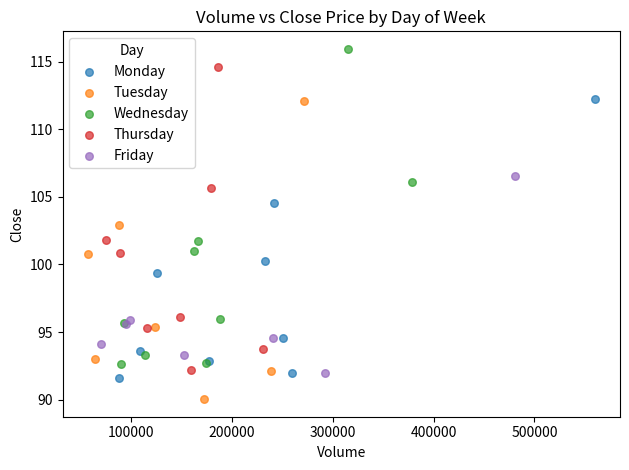

Which series reaches the maximum Y coordinate?

Wednesday